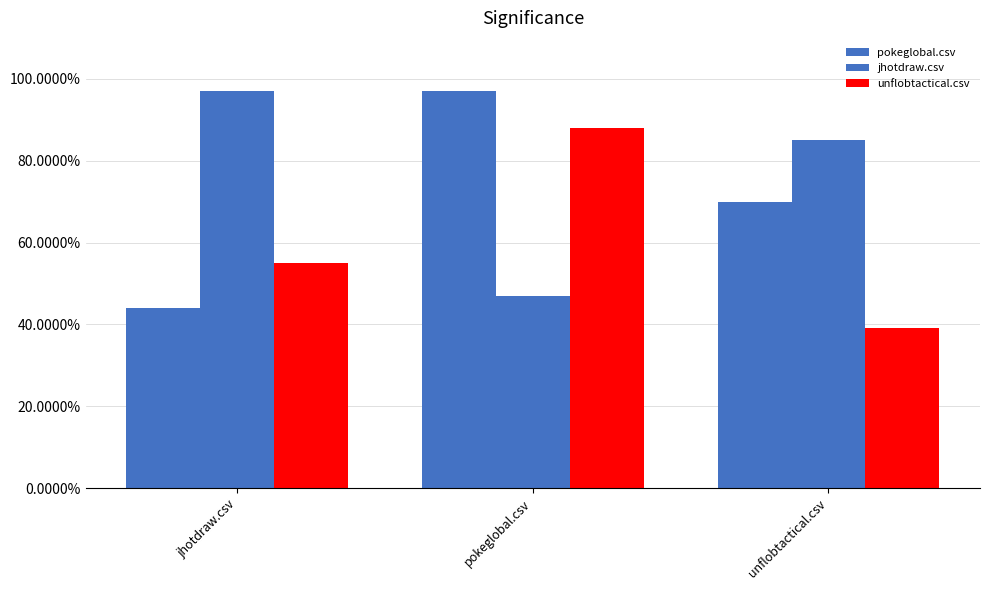

Rank the series by their average value, from lowest to highest.

unflobtactical.csv, pokeglobal.csv, jhotdraw.csv